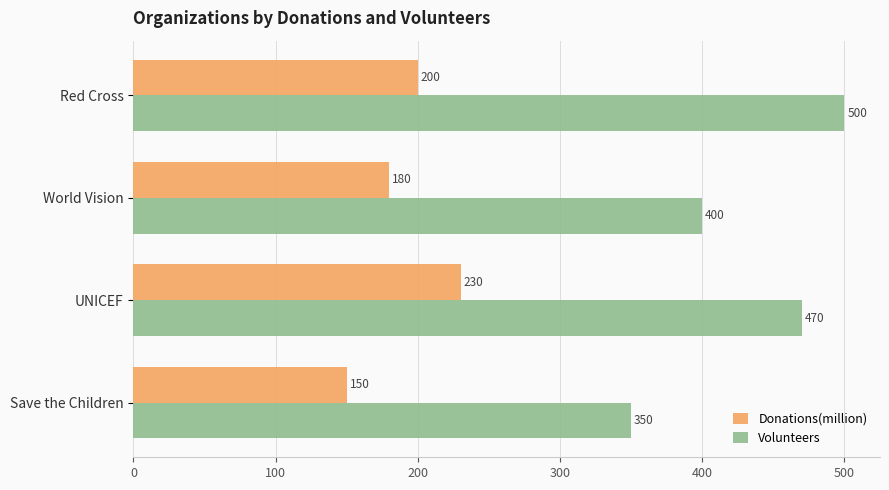

The Donations(million) series shows 87 at UNICEF. True or false?

False